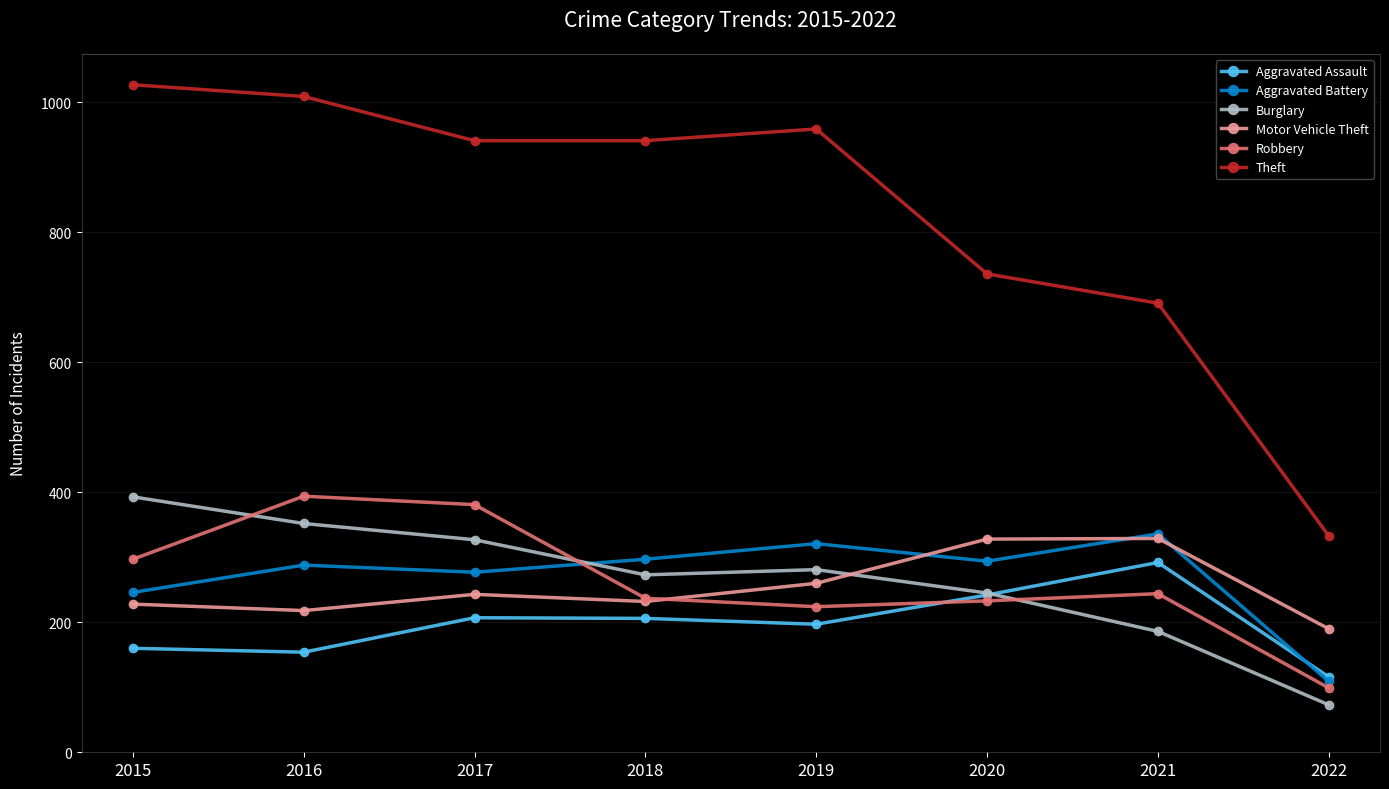

True or false: Robbery has more than 1 points higher than both neighbors.

True